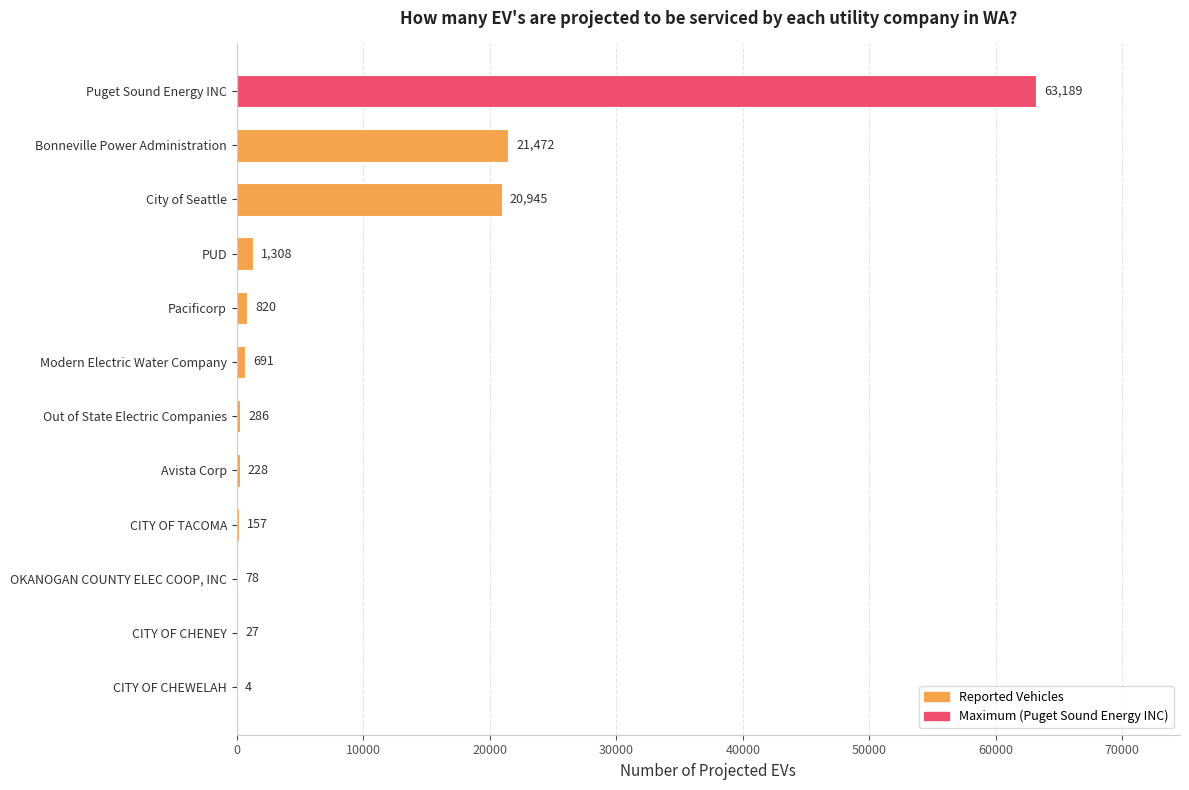

Reading bottom to top, list all the values displayed in this chart.

CITY OF CHEWELAH=4	CITY OF CHENEY=27	OKANOGAN COUNTY ELEC COOP, INC=78	CITY OF TACOMA=157	Avista Corp=228	Out of State Electric Companies=286	Modern Electric Water Company=691	Pacificorp=820	PUD=1308	City of Seattle=20945	Bonneville Power Administration=21472	Puget Sound Energy INC=63189